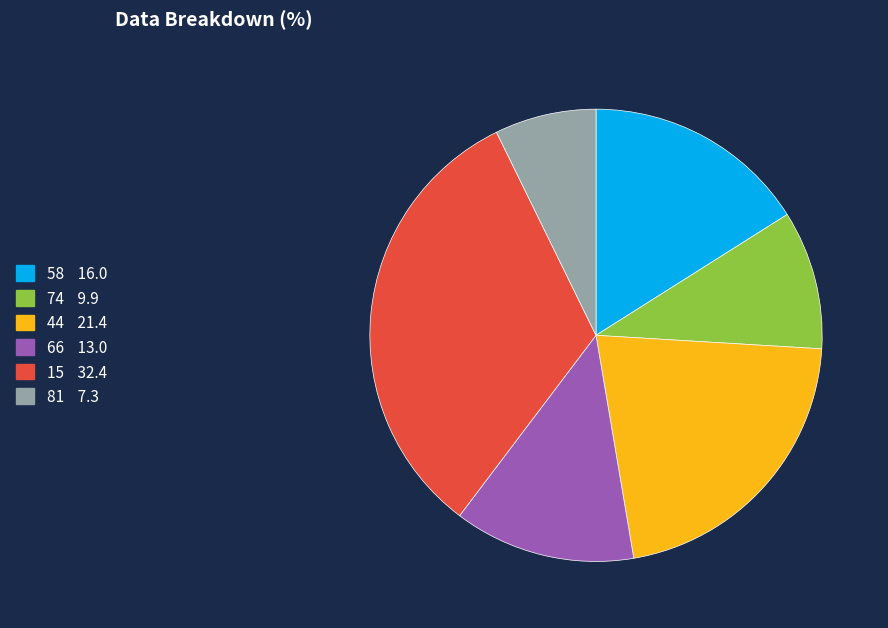

Which category has the biggest portion of the pie?

15